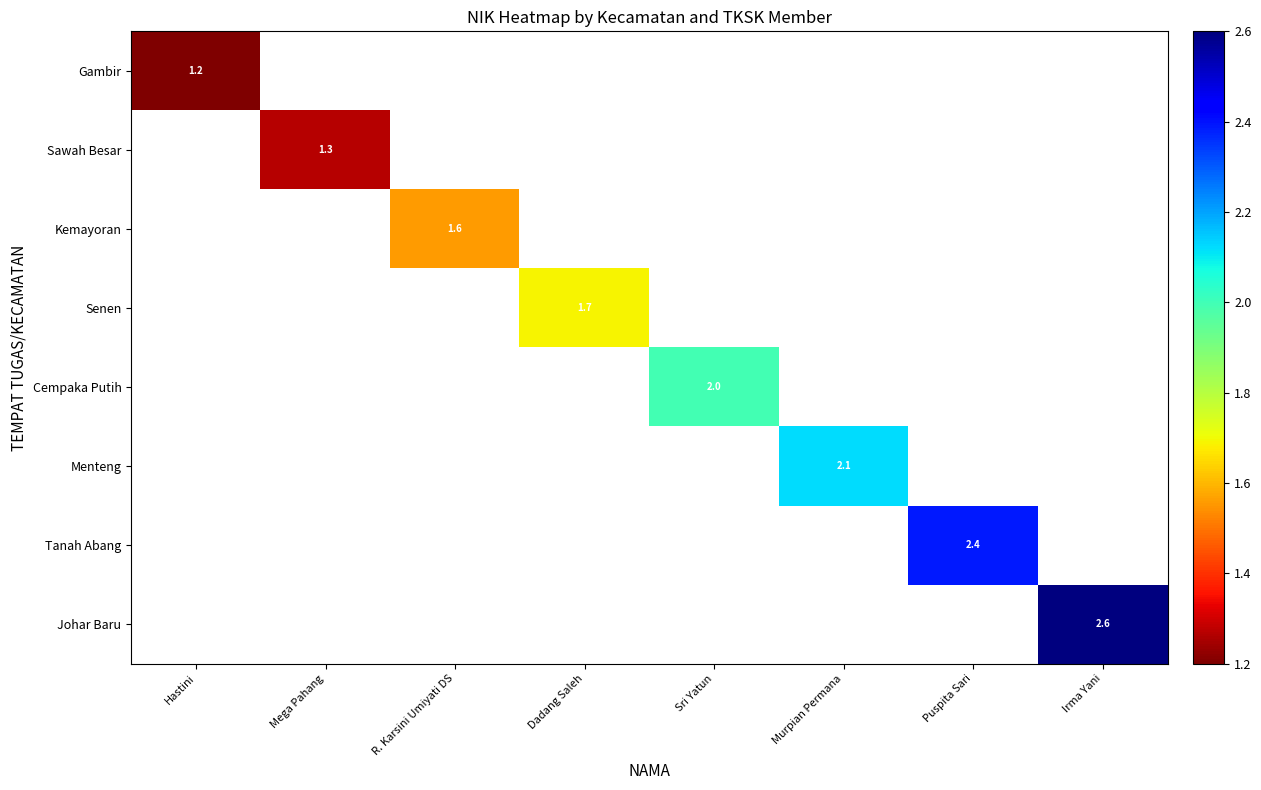

List the series in order of their peak value, lowest first.

Gambir, Sawah Besar, Kemayoran, Senen, Cempaka Putih, Menteng, Tanah Abang, Johar Baru